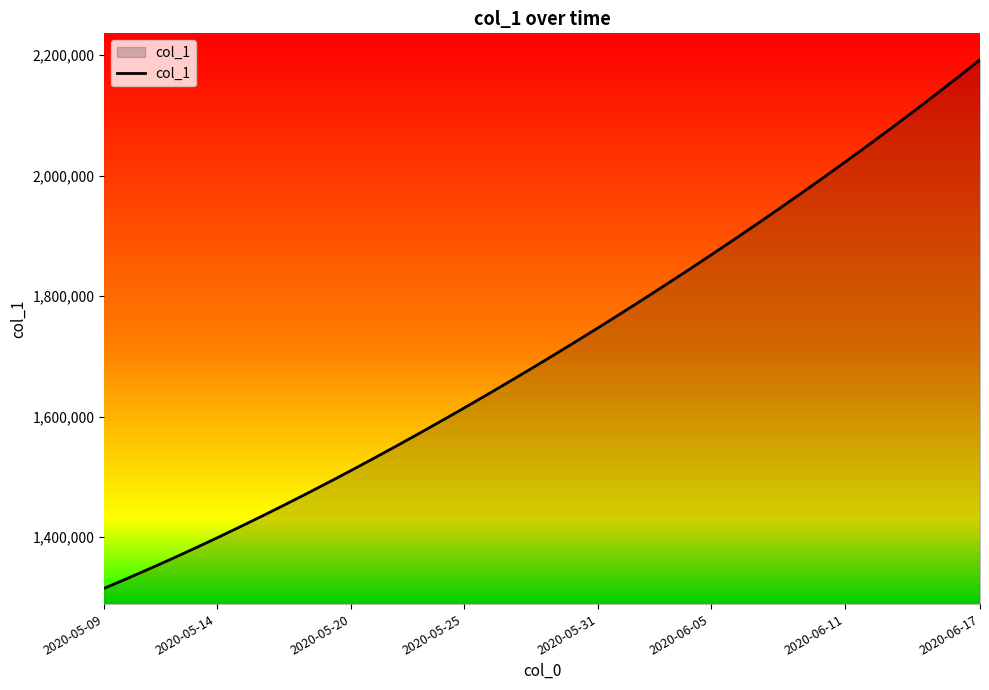

Which label corresponds to the largest value in the chart?

2020-06-17